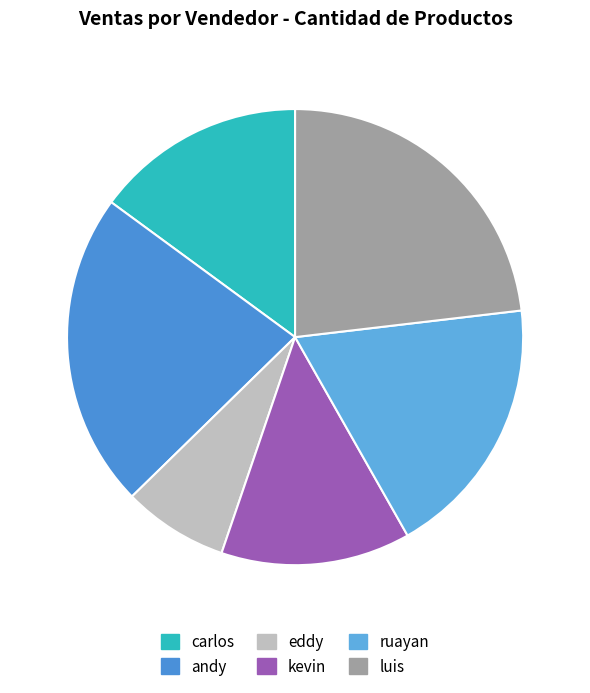

True or false: luis accounts for 34% of the total.

False